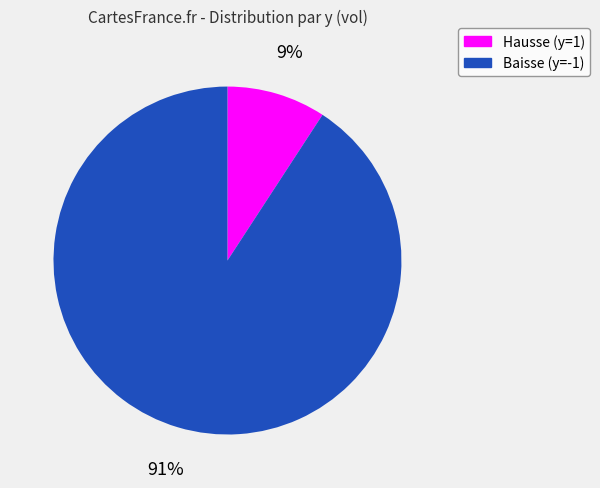

Count the number of slices in the pie.

2